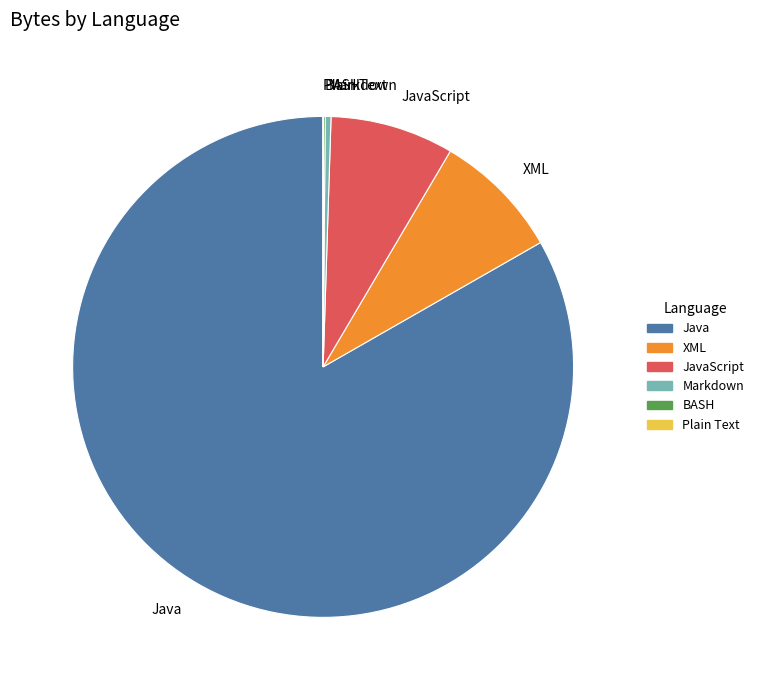

Which slice is the largest?

Java